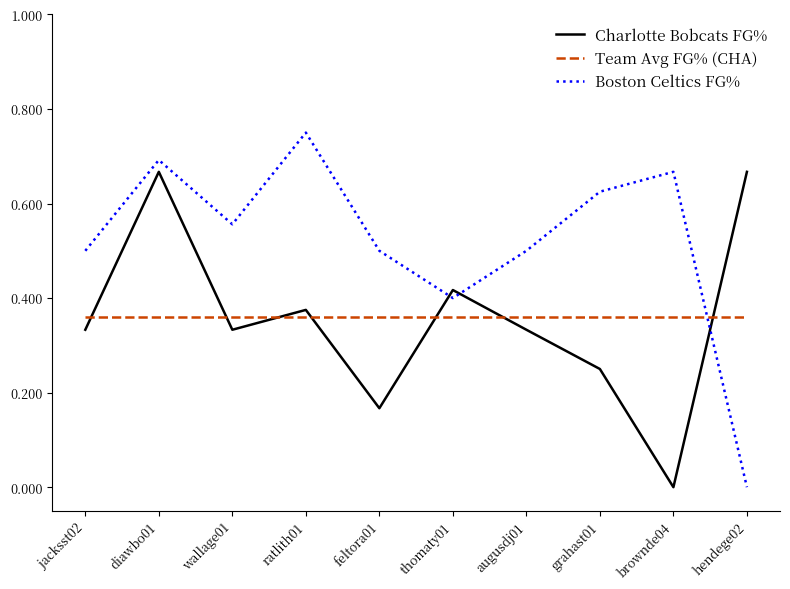

Which series has the largest total across all categories?

Boston Celtics FG%